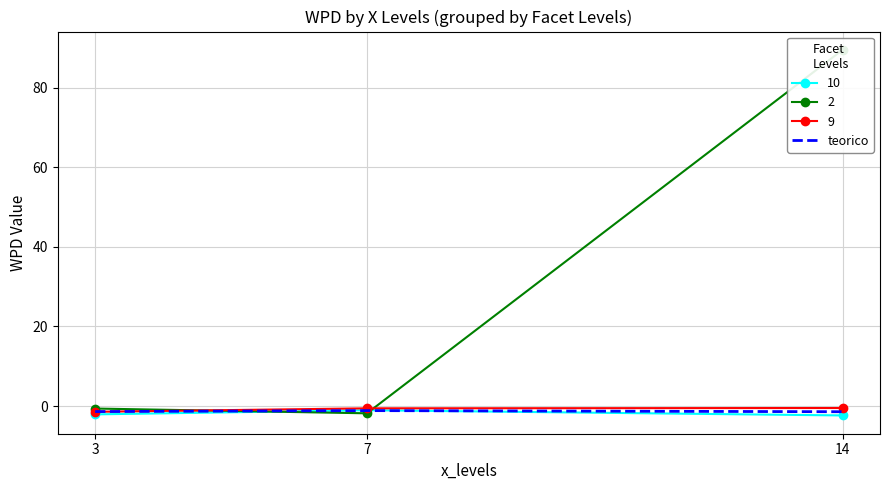

How many lines are shown in the chart?

1